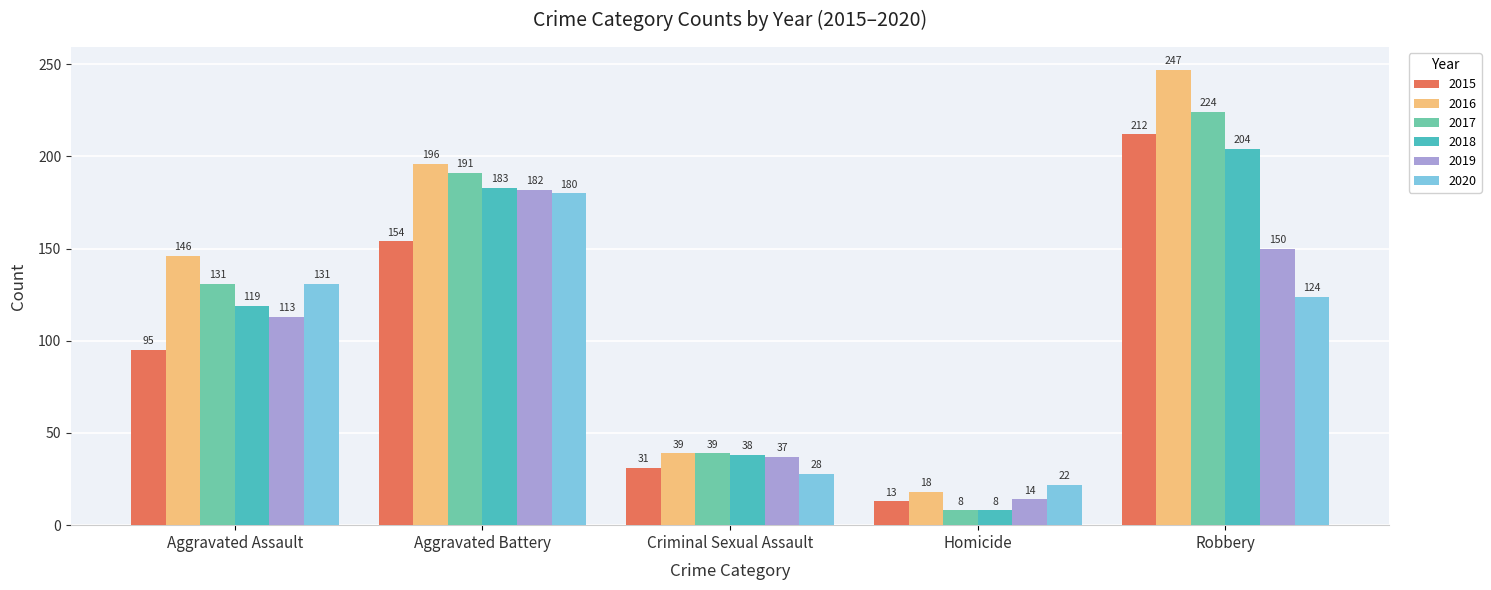

The value of 2015 at Homicide is 5. True or false?

False